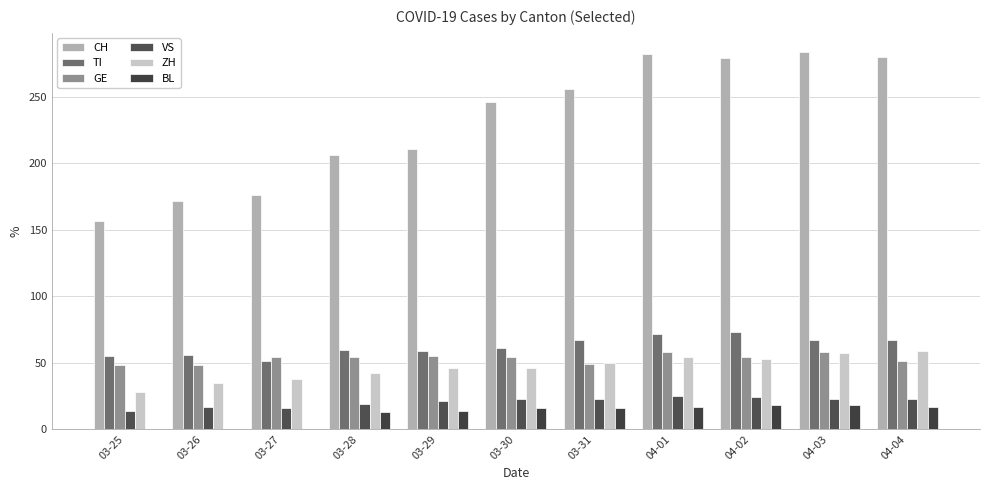

What is the label of the 4th bar from the right?

04-01